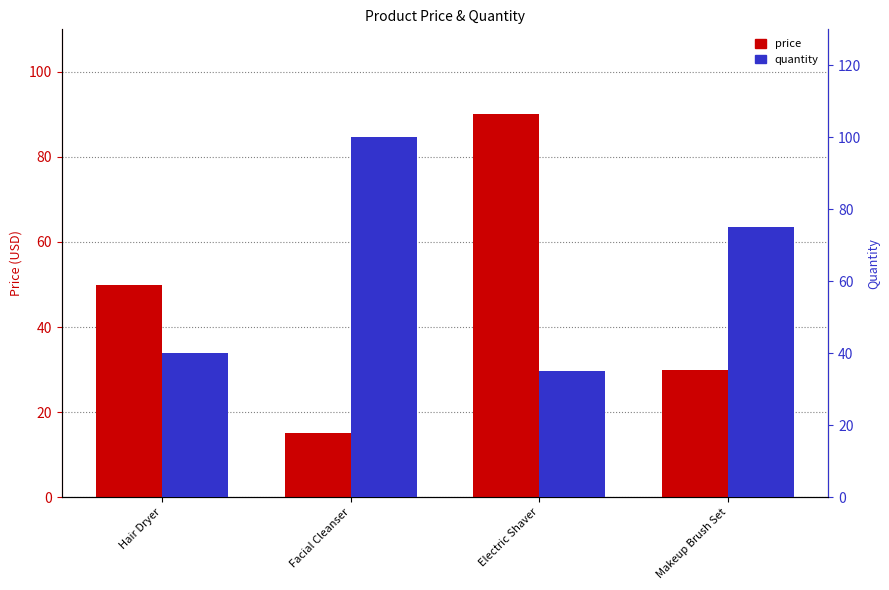

What is the label of the 4th bar from the left?

Makeup Brush Set